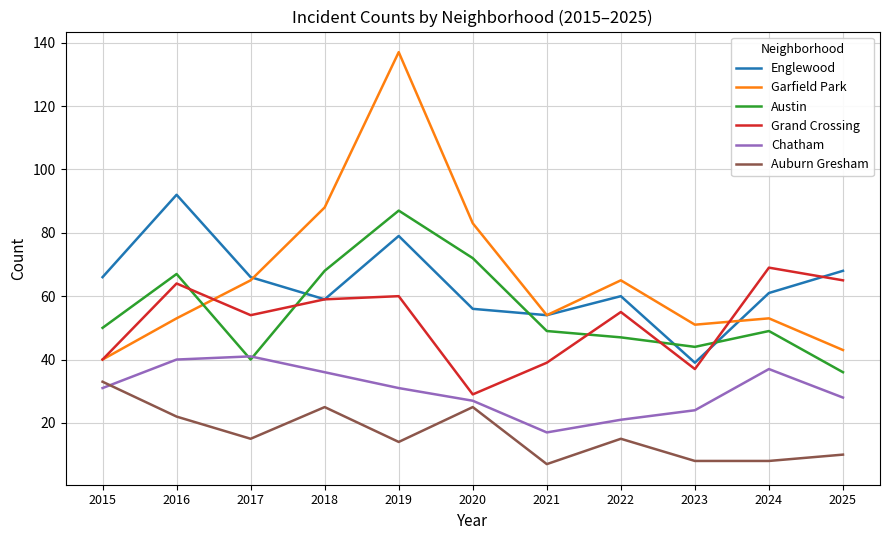

Which series changed the most between 2022 and 2024?

Chatham